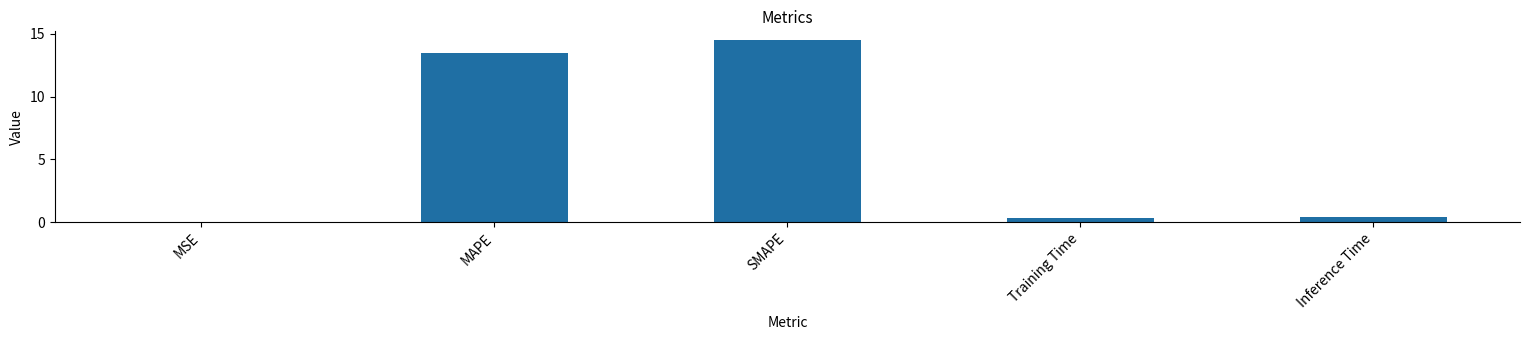

What is the sum of the values at MAPE and Training Time?

13.9